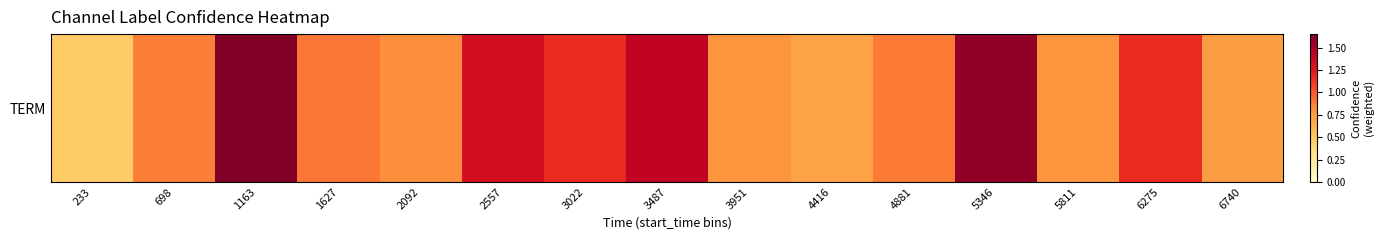

List the labels in order of value, largest first.

1163, 5346, 3487, 2557, 6275, 3022, 1627, 4881, 698, 2092, 5811, 3951, 6740, 4416, 233